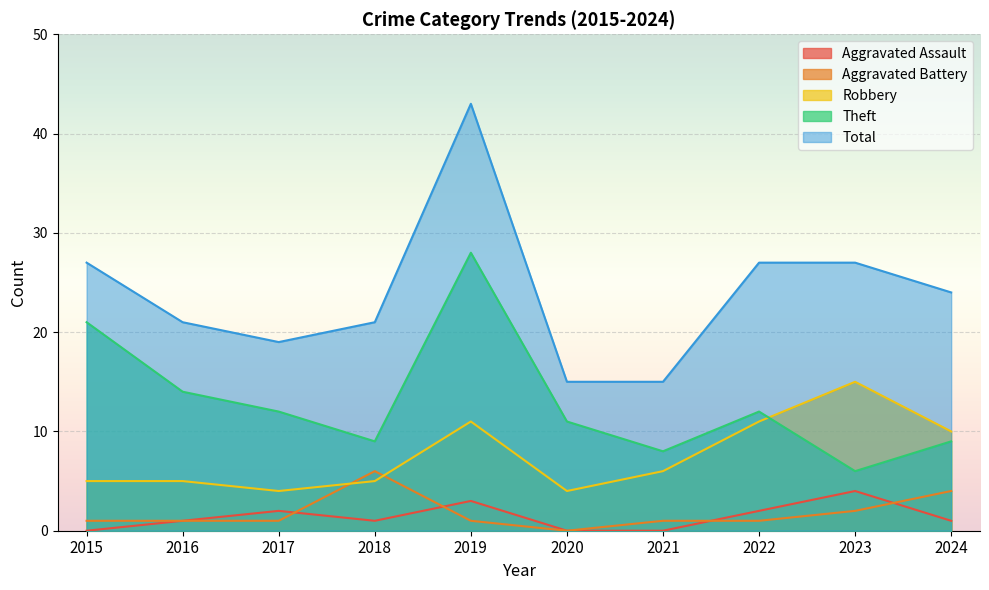

Which has a higher value, 2021 or 2020?

2021